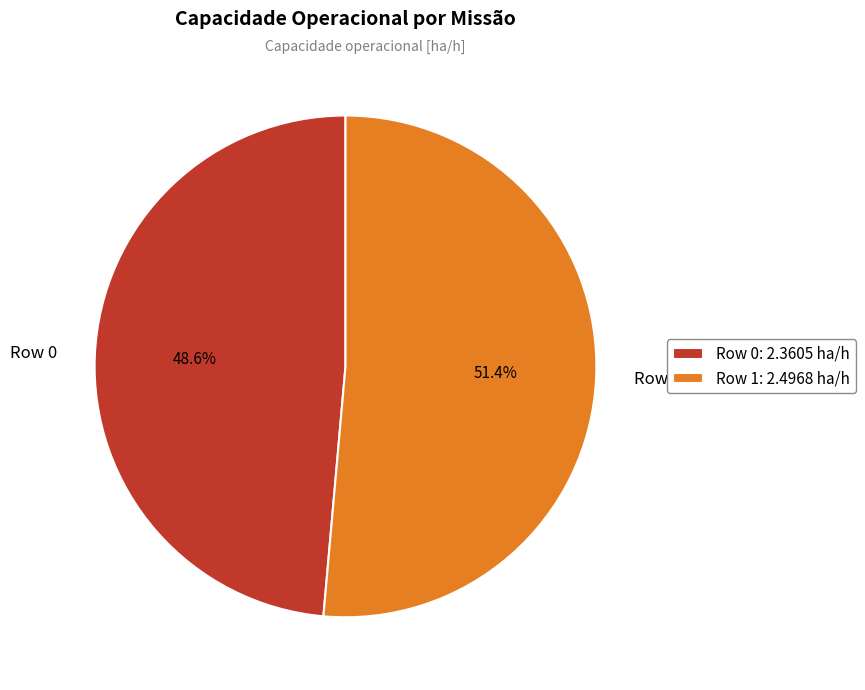

What is the ratio of the value at Row 1 to the value at Row 0?

1.1